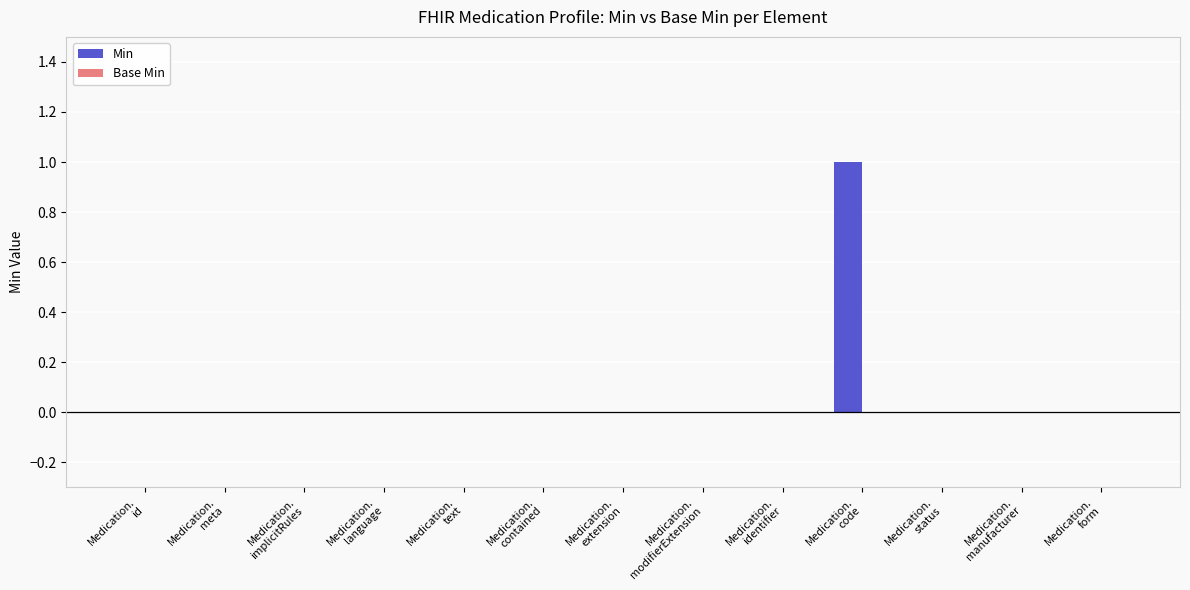

How many data points does each series have?

13